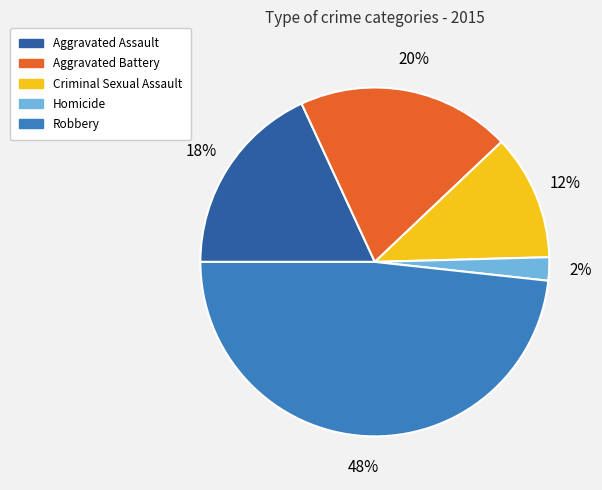

Is Homicide the majority of the pie?

No